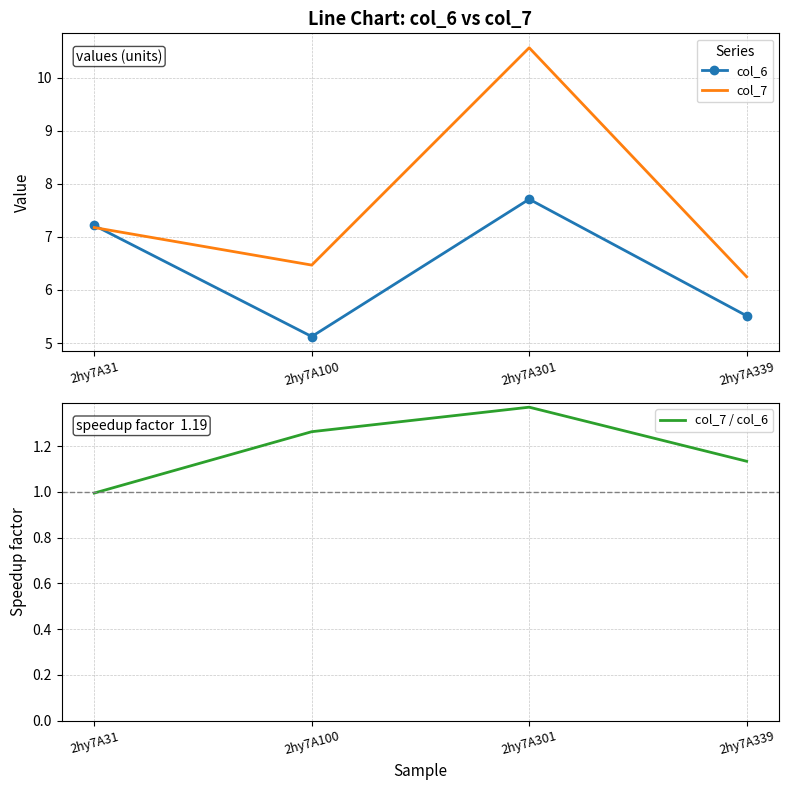

List the labels in order of col_7 value, largest first.

2hy7A301, 2hy7A31, 2hy7A100, 2hy7A339